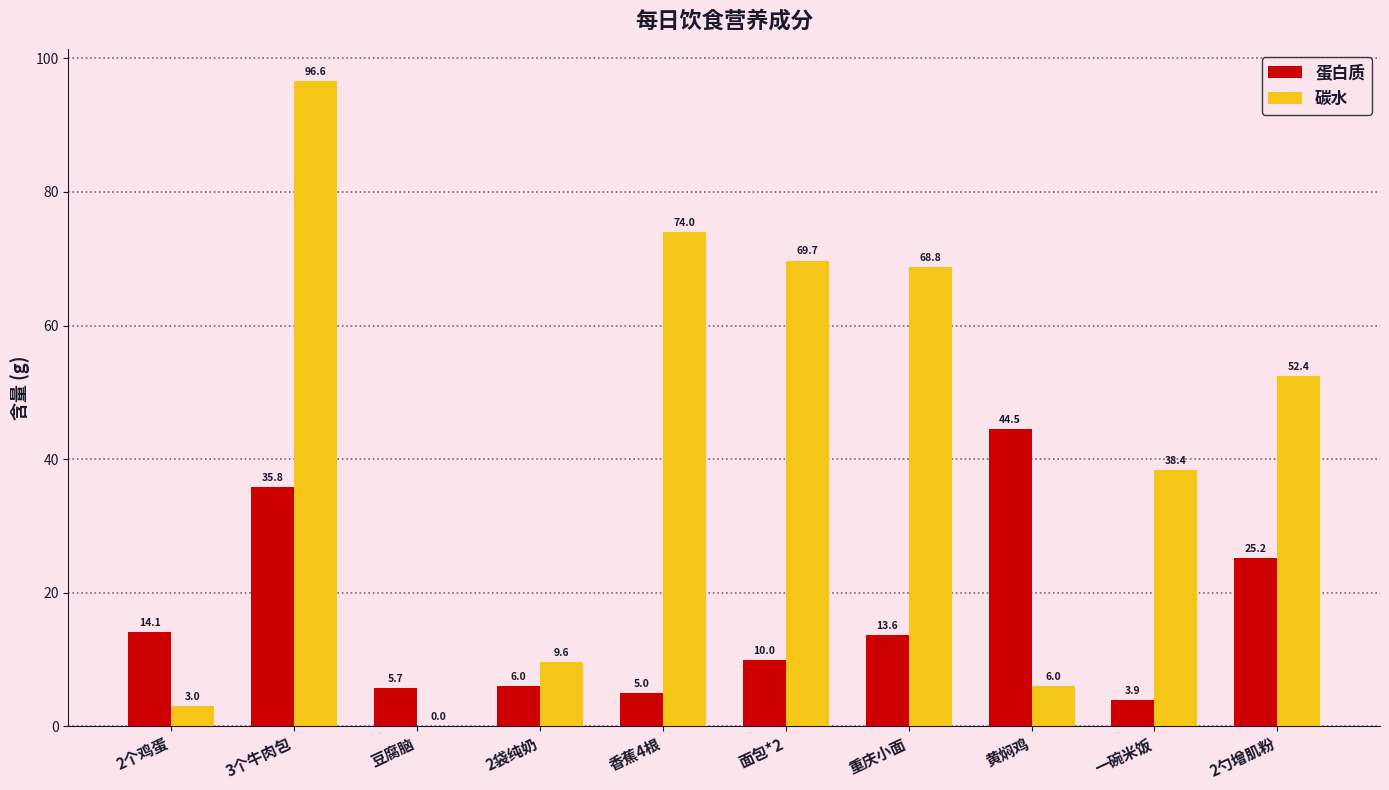

Between 3个牛肉包 and 2勺增肌粉, which series saw the biggest shift?

碳水